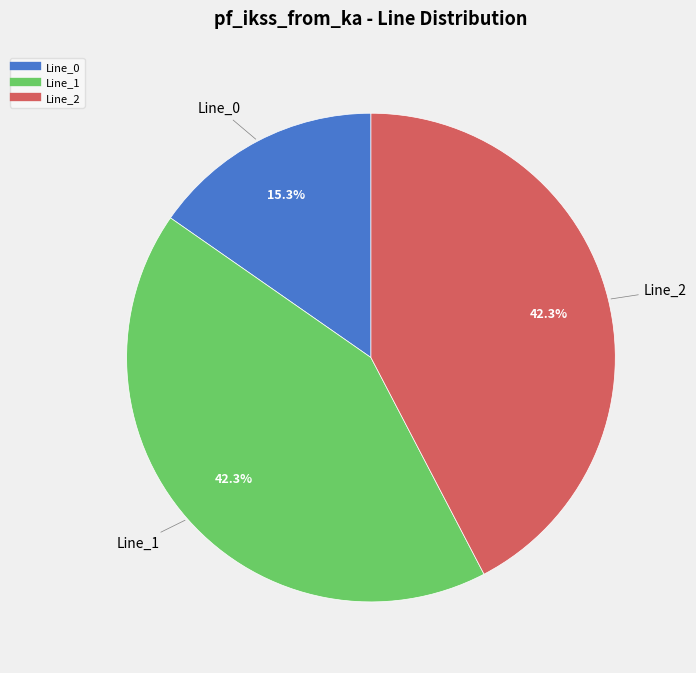

Is there any slice that represents more than half of the pie?

No